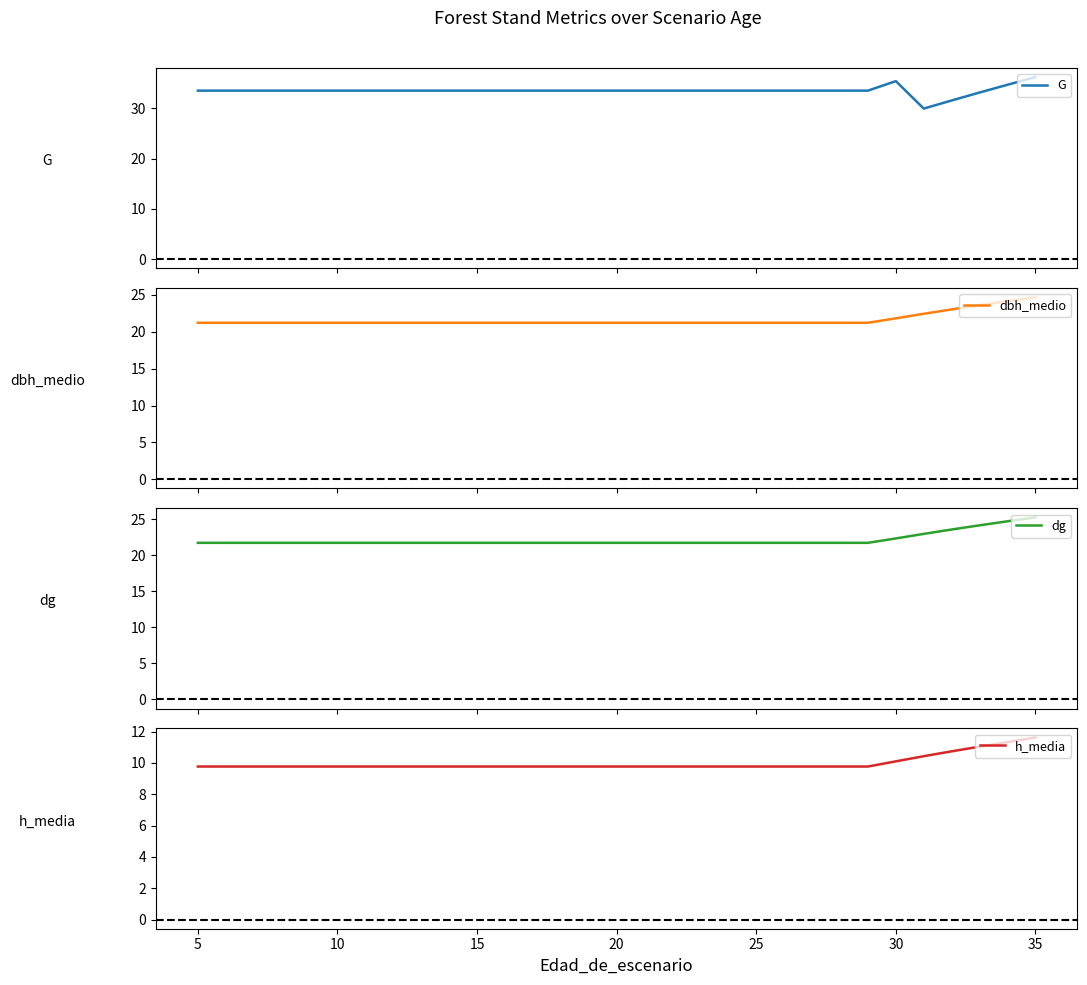

What are all the series names shown in the legend?

G, dbh_medio, dg, h_media